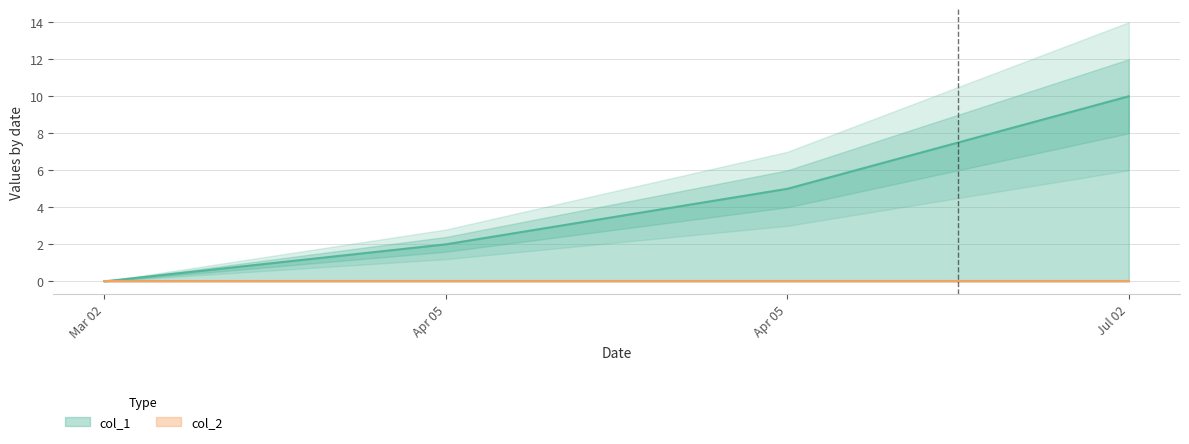

Rank the categories by value from highest to lowest.

Jul 02, Apr 05, Apr 05, Mar 02